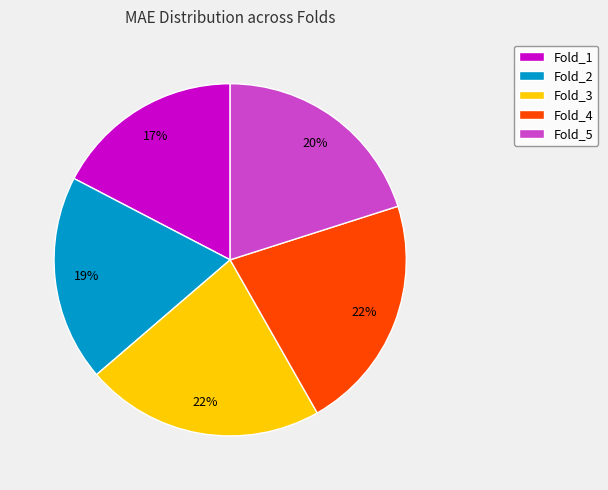

What is the ratio of the value at Fold_2 to the value at Fold_3?

0.9